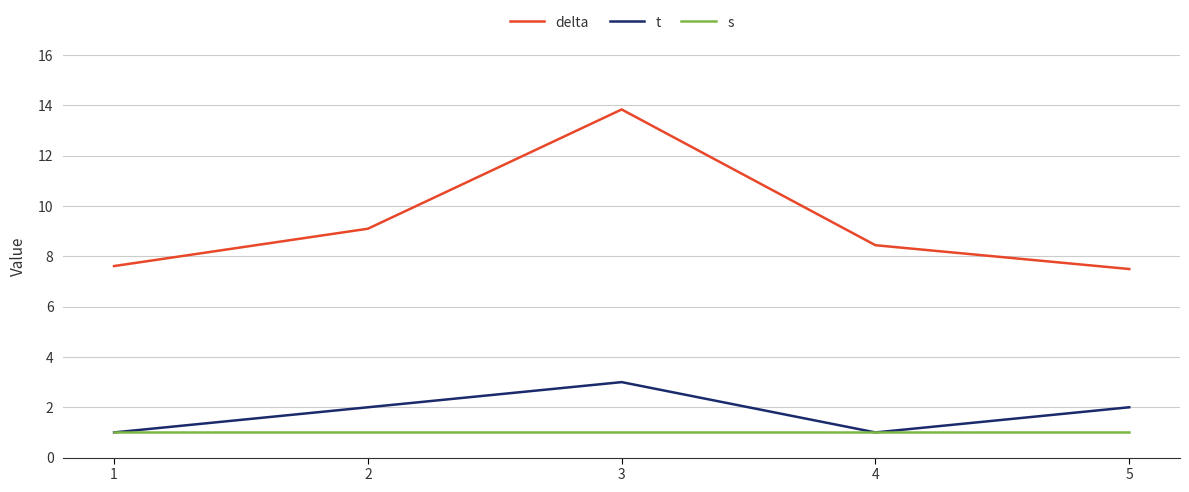

Which series has the largest total across all categories?

delta